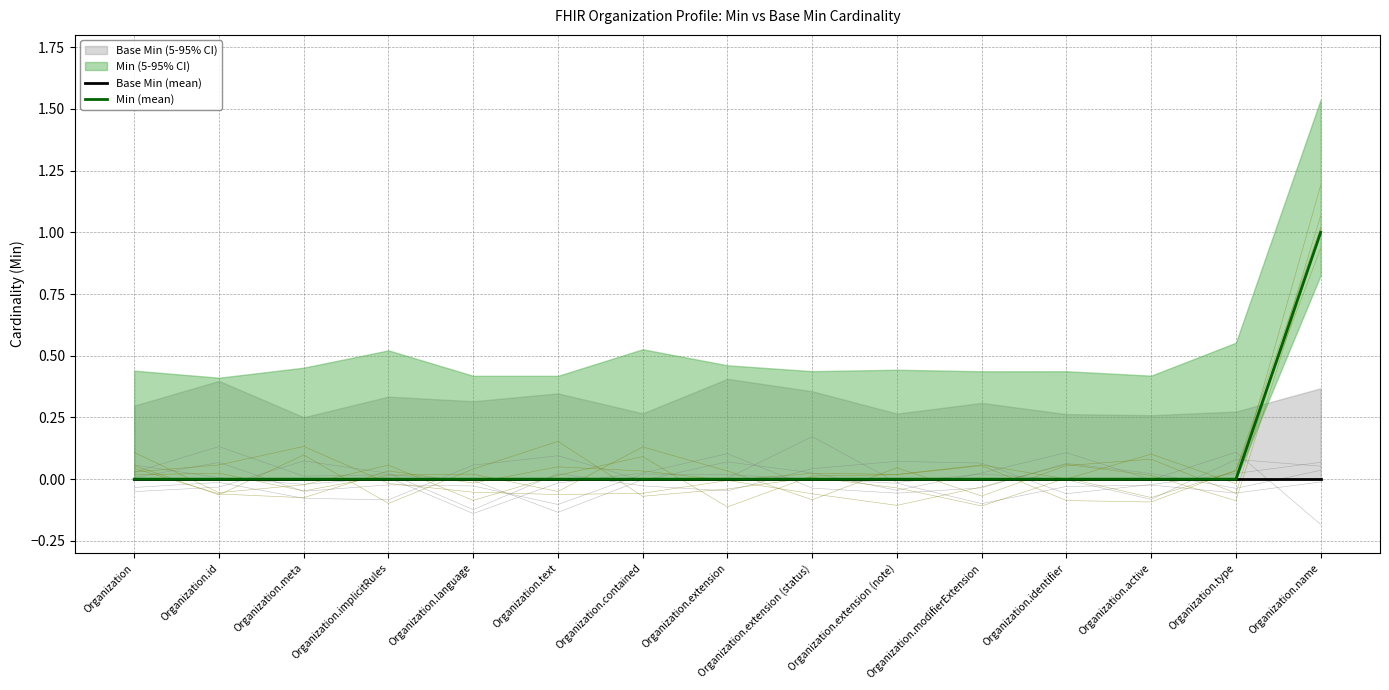

Which series has the widest spread of values?

Min (mean)